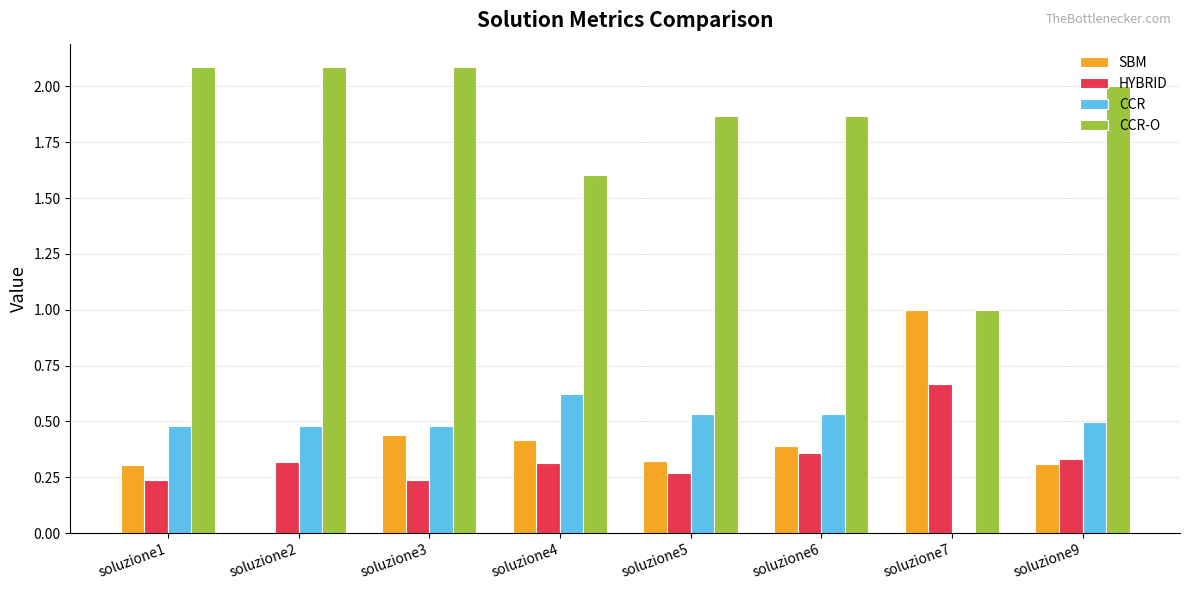

What is the sum of the SBM values at soluzione4 and soluzione7?

1.4